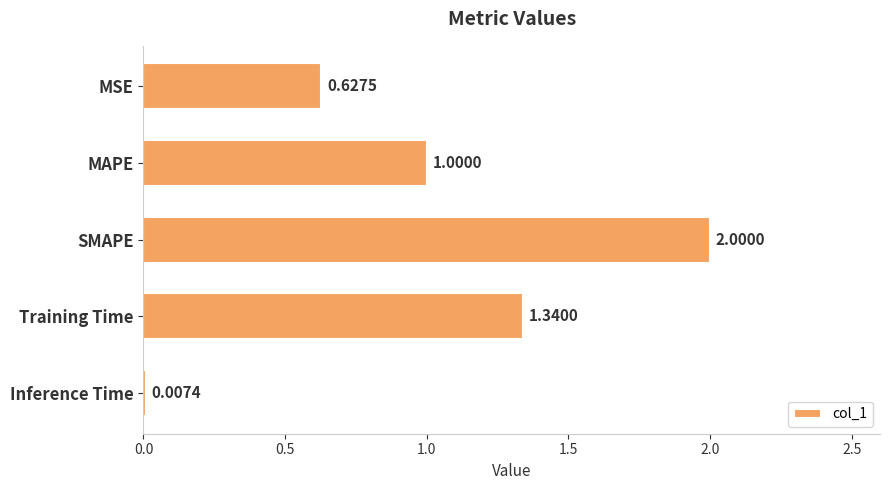

Which category has the highest value across all series?

SMAPE